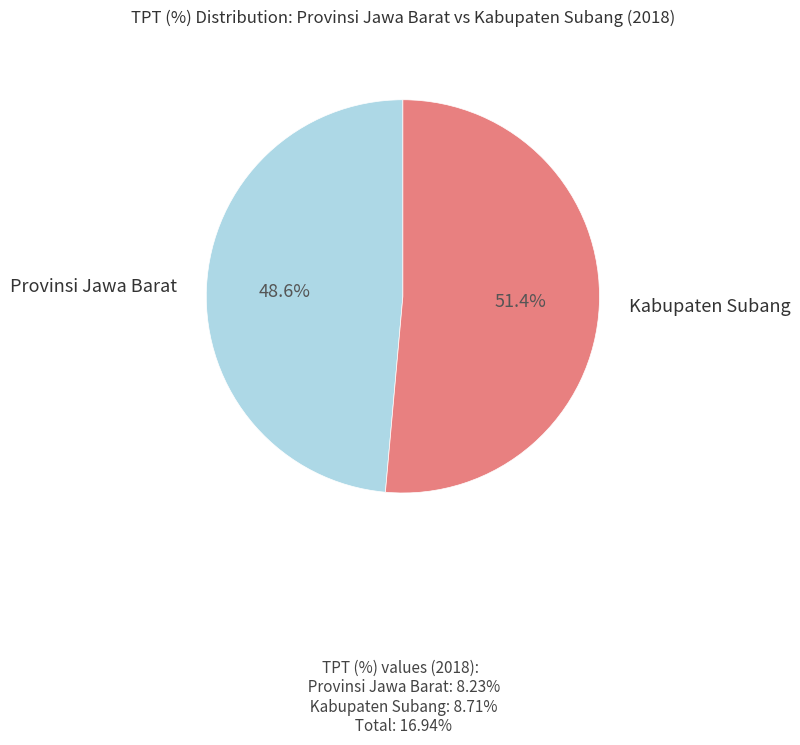

Is there any slice that represents more than half of the pie?

Yes